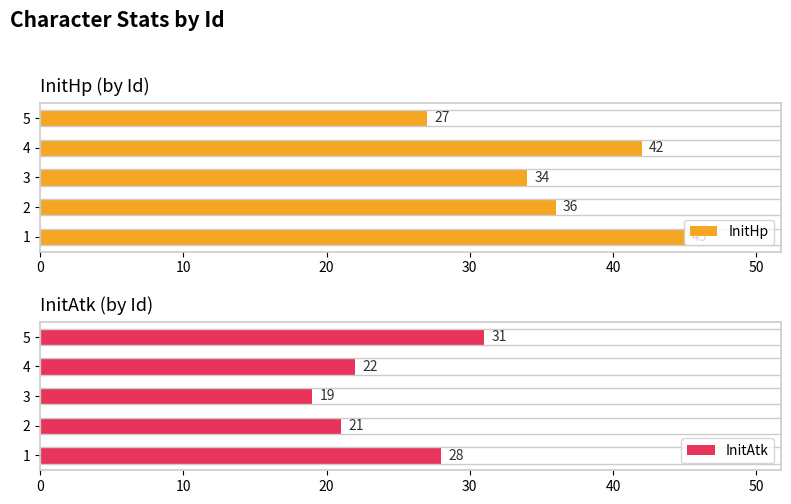

What is the total value across all series at 1?

73